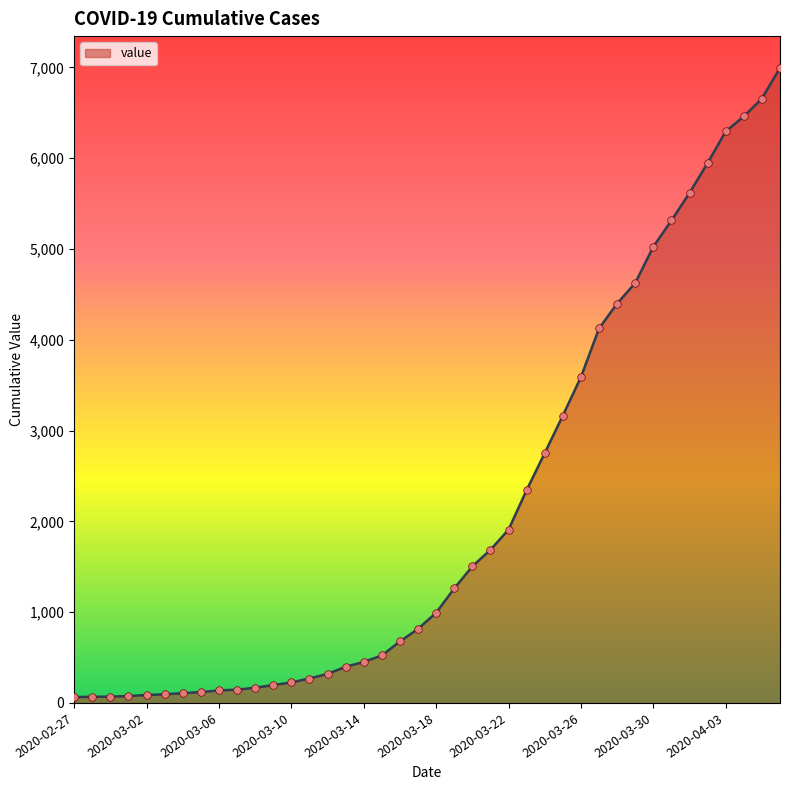

What is the greatest value displayed?

6995